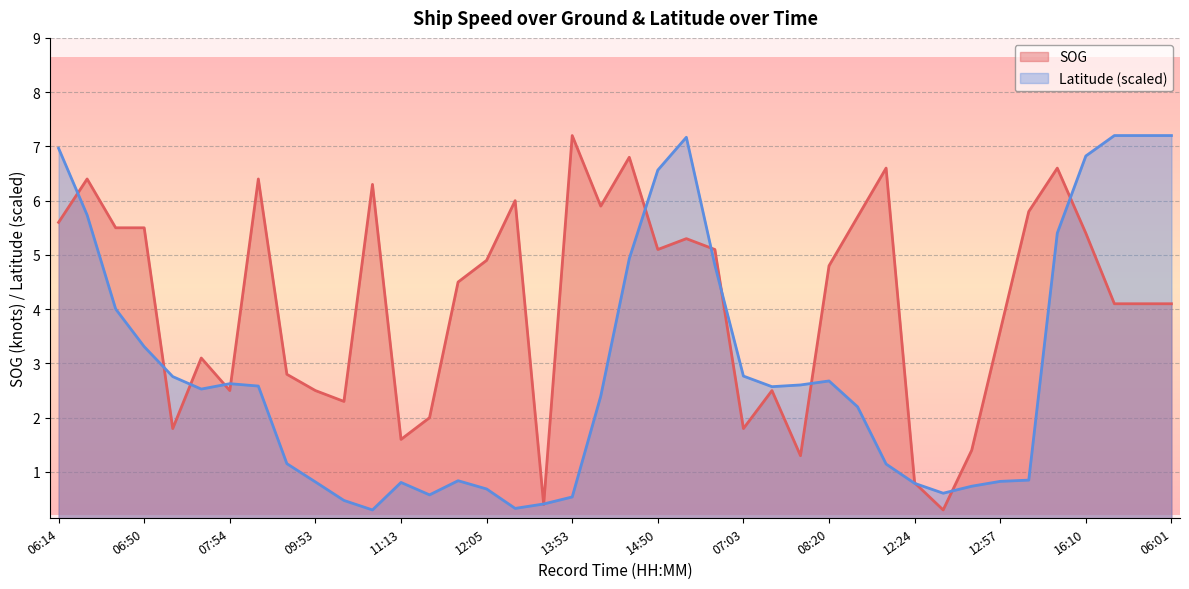

What is the total value across all series at 12:33?

0.9